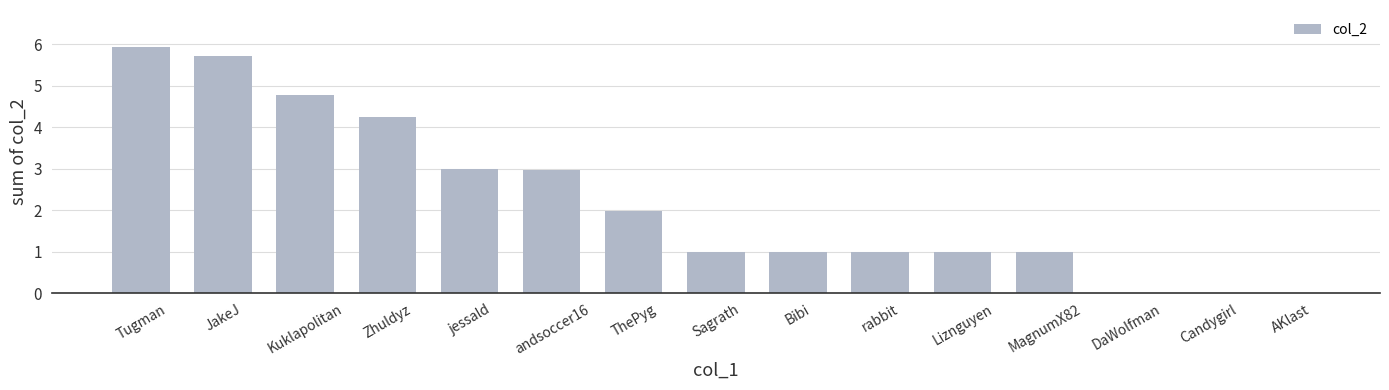

What is the sum of all values?

33.6